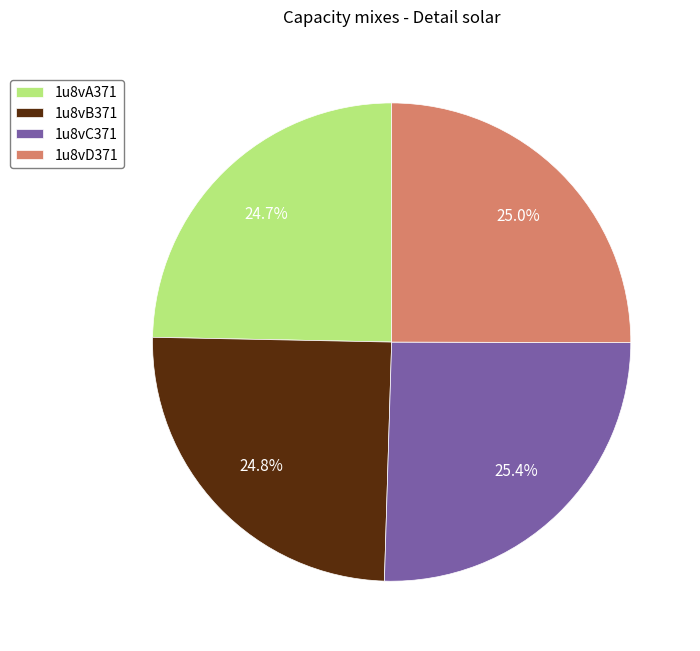

Approximately how many times larger is the value at 1u8vD371 compared to 1u8vC371?

1.0